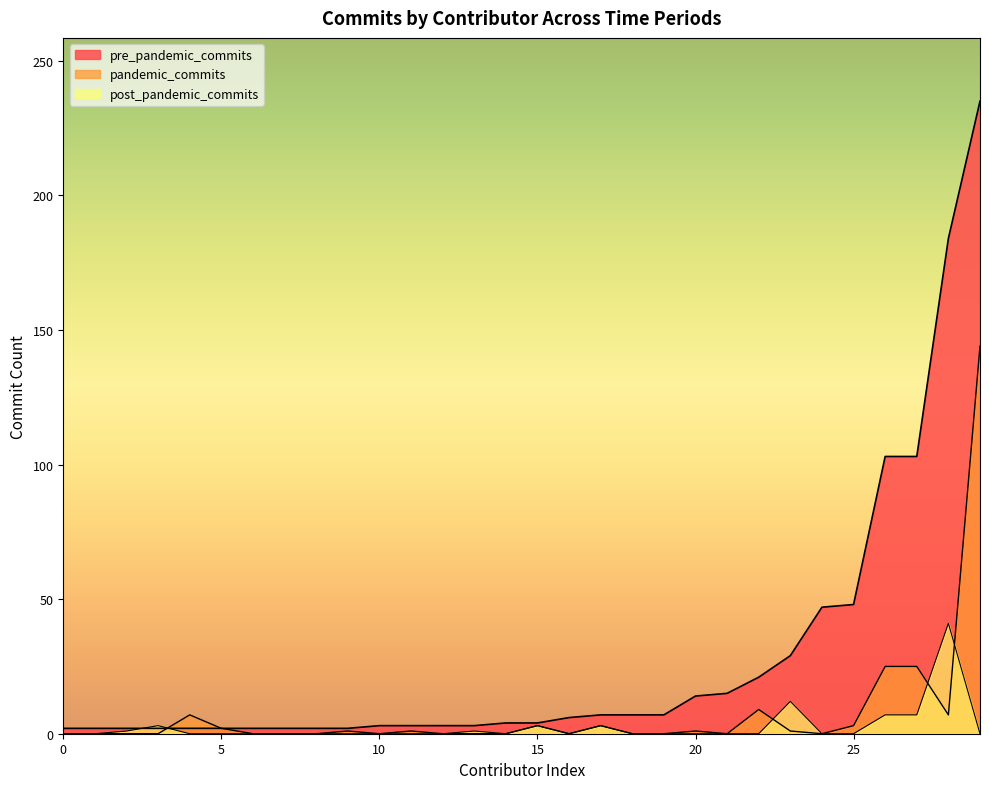

The value of pre_pandemic_commits at carlmungazi is 1. True or false?

False